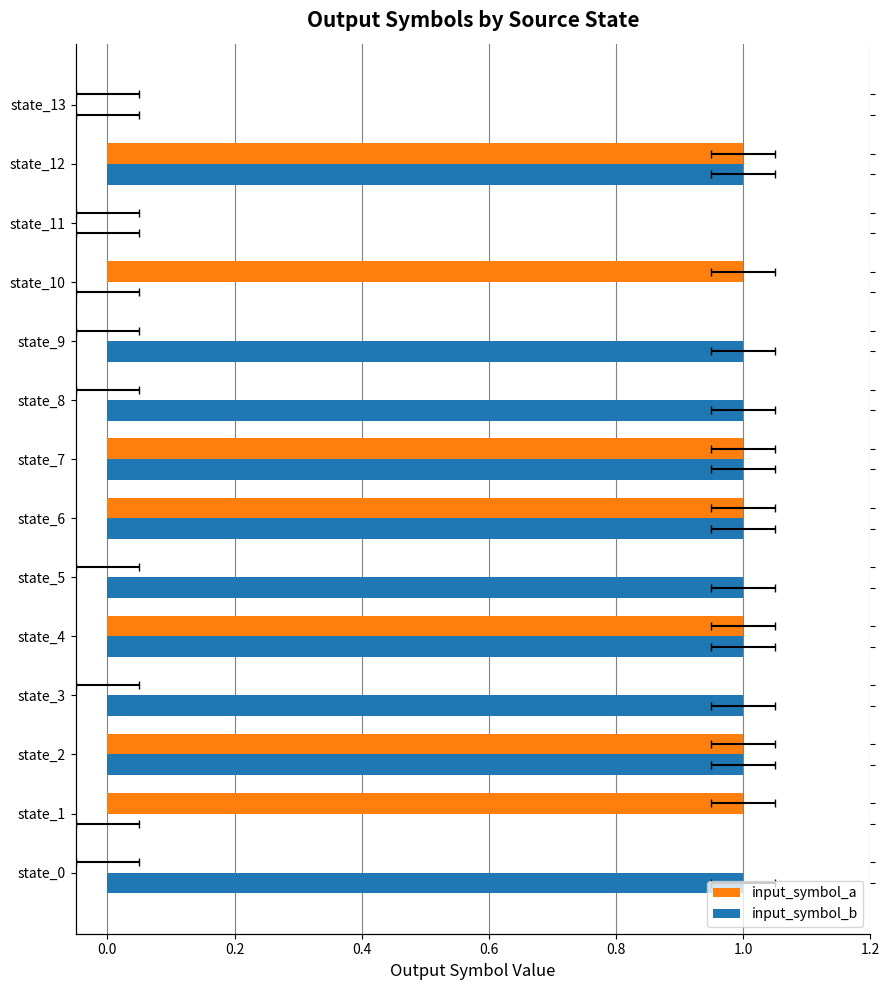

Rank the series by their maximum value, from highest to lowest.

input_symbol_a, input_symbol_b